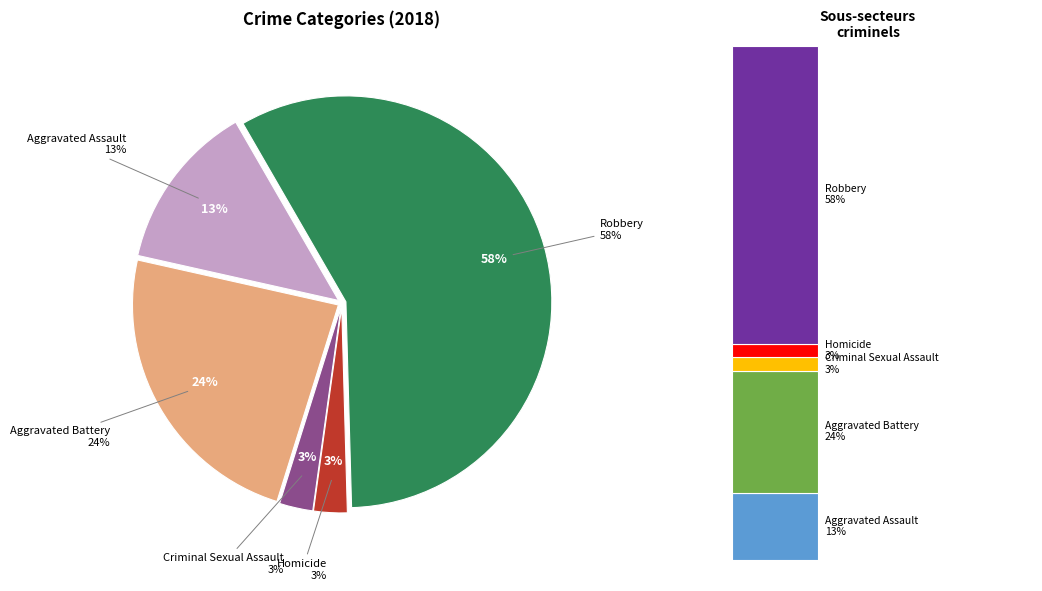

How many segments does this pie chart have?

5